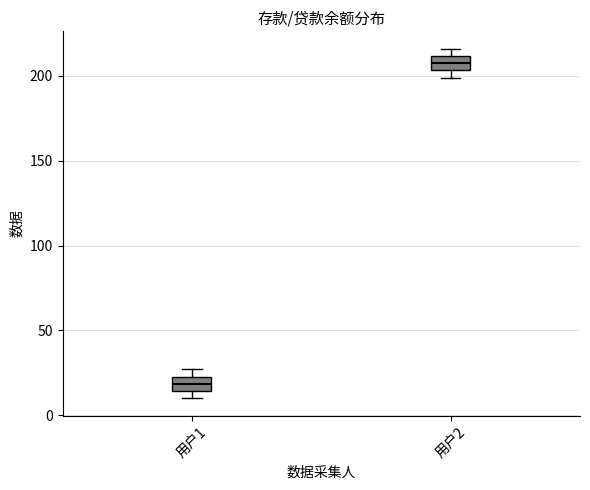

Where does the median line of the box for 用户1 sit on the y-axis? The values are not printed on the chart, so give them approximately, as read against the axis.

20